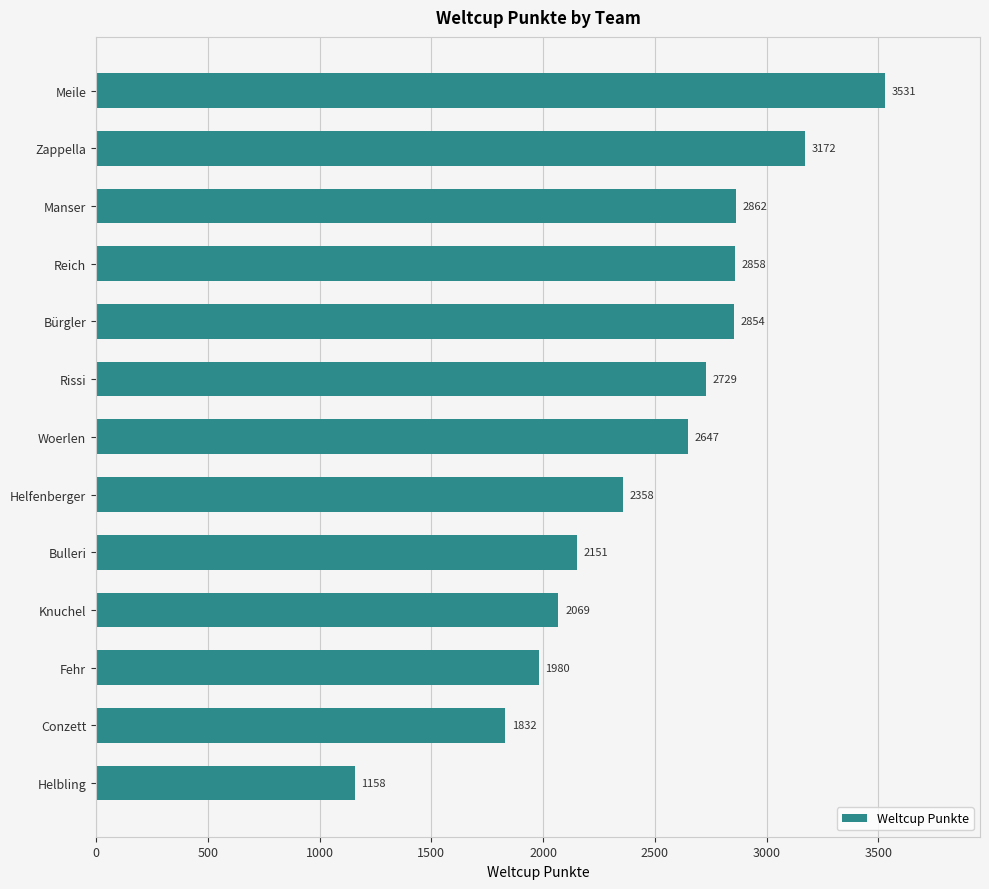

How many series are shown in this chart?

1